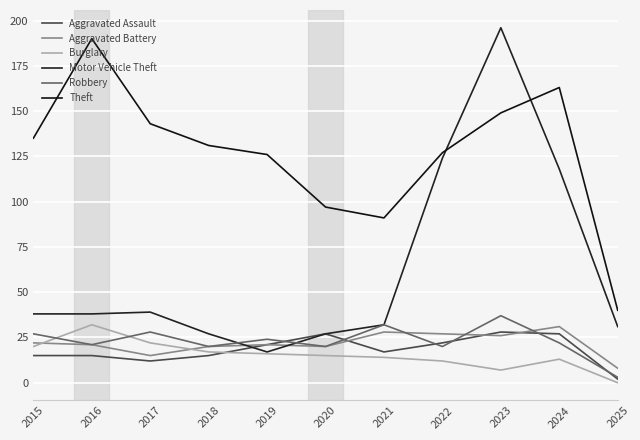

Does the chart have visible grid lines?

Yes